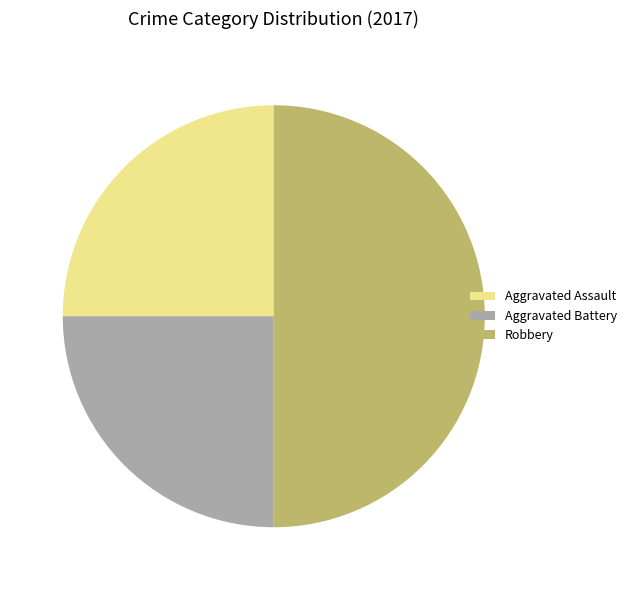

Is the sum of Robbery and Aggravated Battery greater than half?

Yes